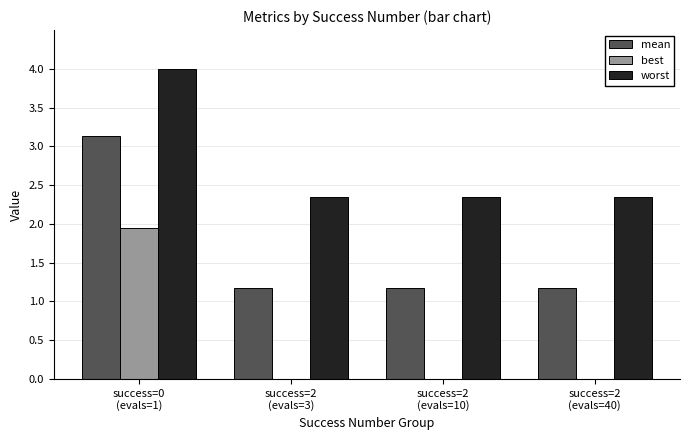

What is the highest value of the worst series?

4.0